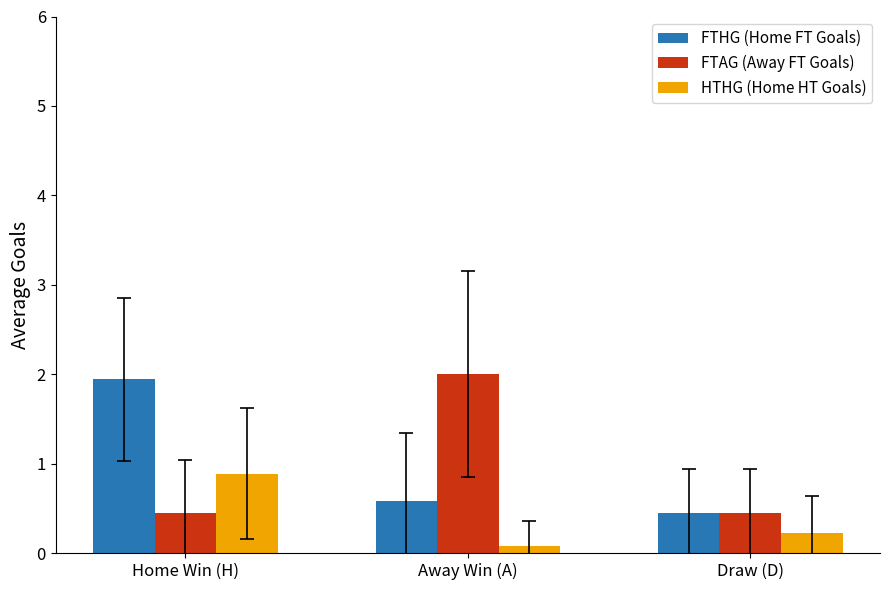

Reading right to left, list all the values displayed in this chart.

FTHG (Home FT Goals): Draw (D)=0.4	Away Win (A)=0.6	Home Win (H)=1.9
FTAG (Away FT Goals): Draw (D)=0.4	Away Win (A)=2.0	Home Win (H)=0.4
HTHG (Home HT Goals): Draw (D)=0.2	Away Win (A)=0.1	Home Win (H)=0.9